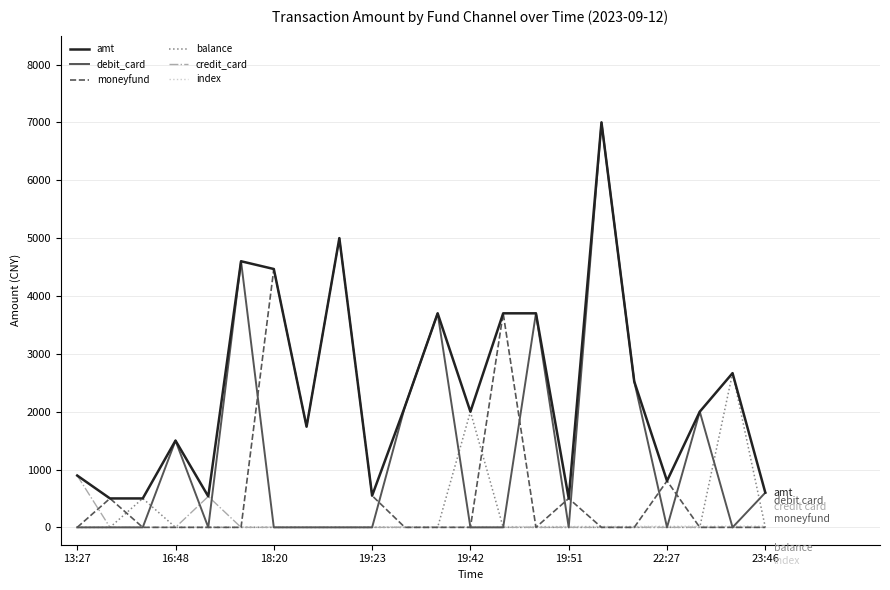

Which series has the widest spread of values?

debit_card